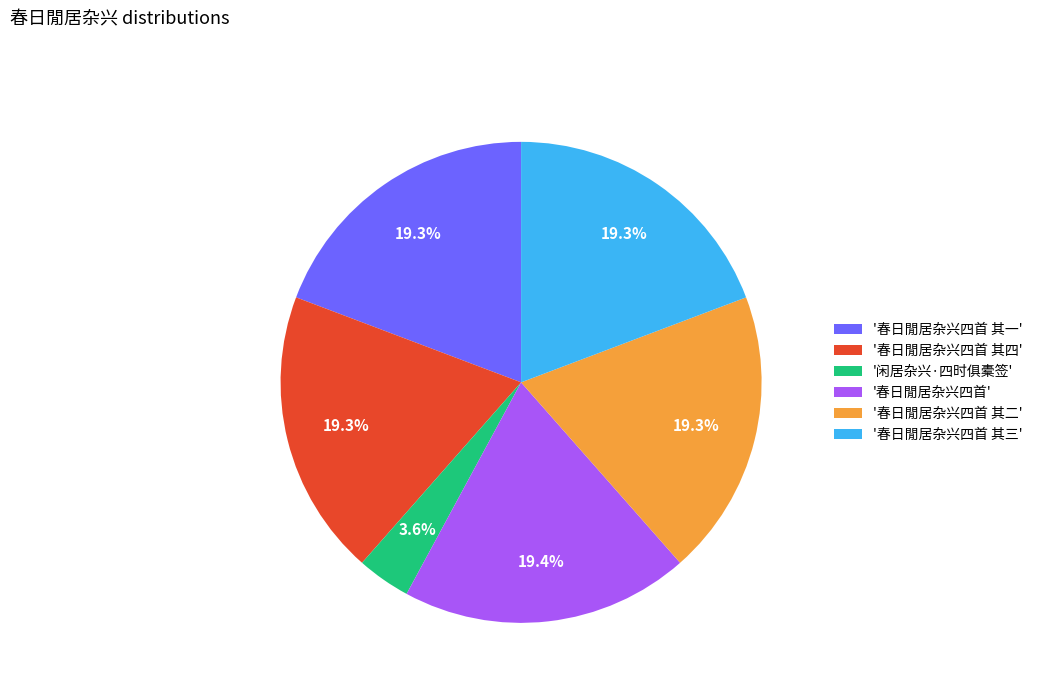

Approximately how many times larger is the value at '春日閒居杂兴四首 其一' compared to '春日閒居杂兴四首 其三'?

1.0